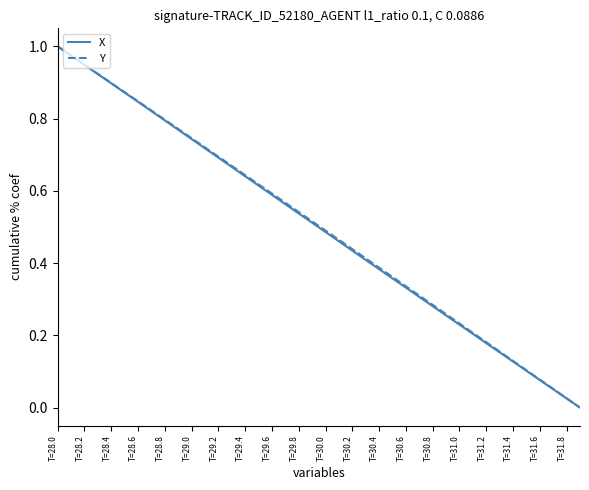

What are all the series names shown in the legend?

X, Y